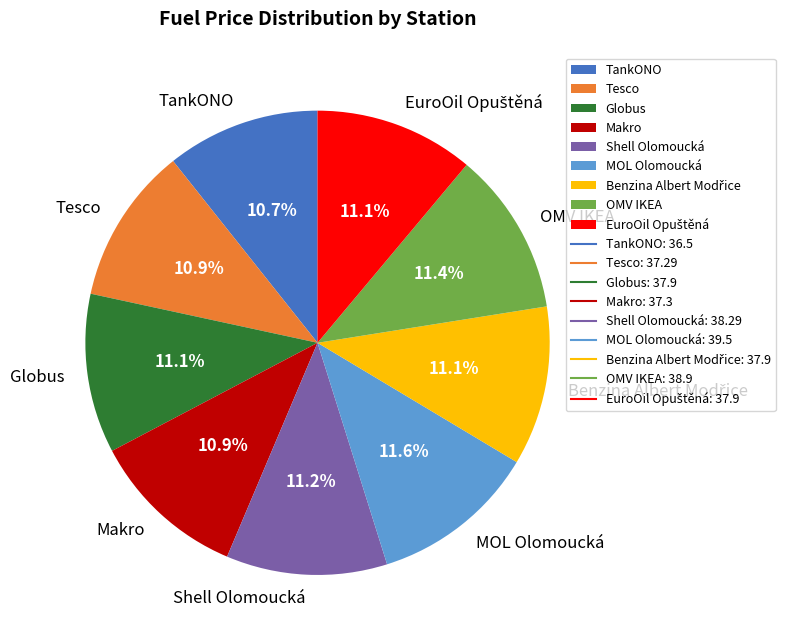

Does any single category account for the majority?

No